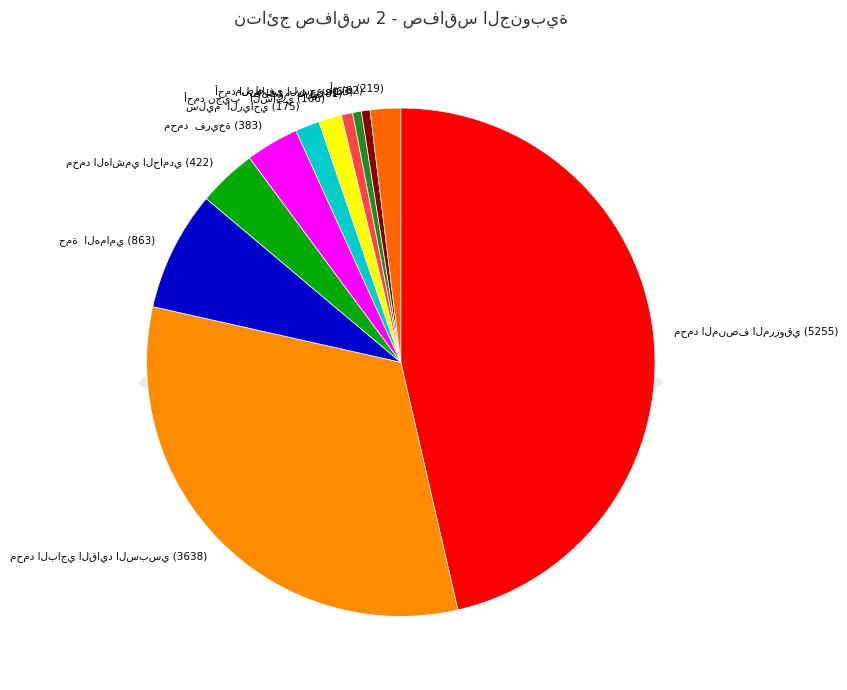

Does محمد الهاشمي الحامدي represent more than half of the total?

No